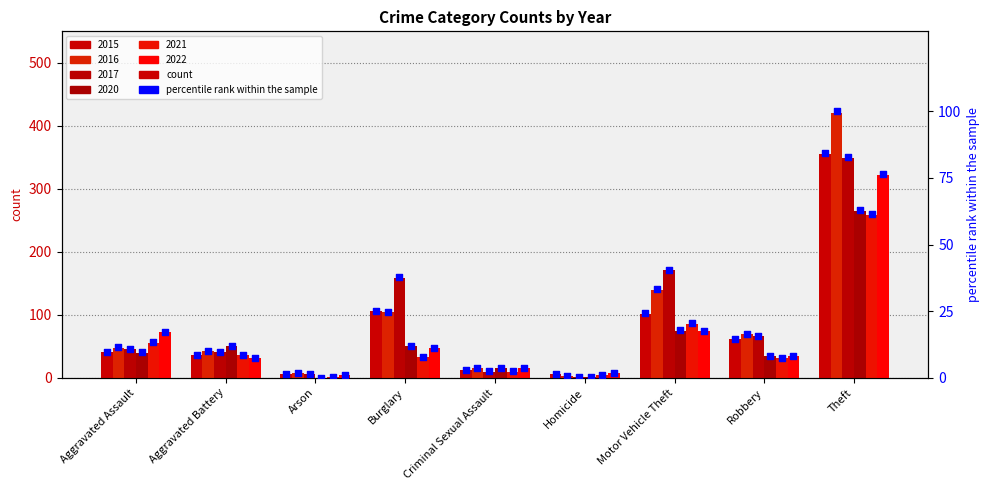

Which series has the widest spread of Y values?

2016